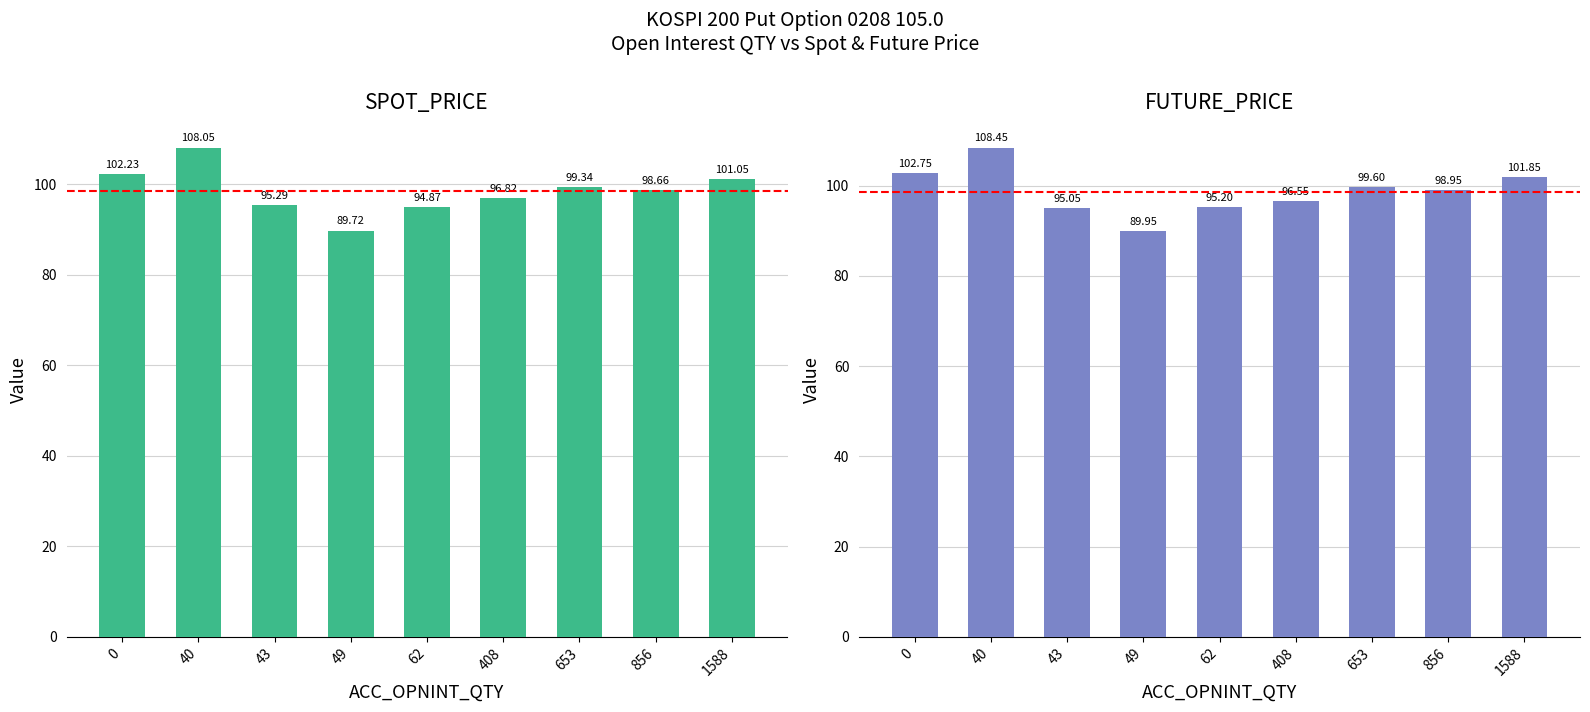

List the series in order of their peak value, lowest first.

SPOT_PRICE, FUTURE_PRICE